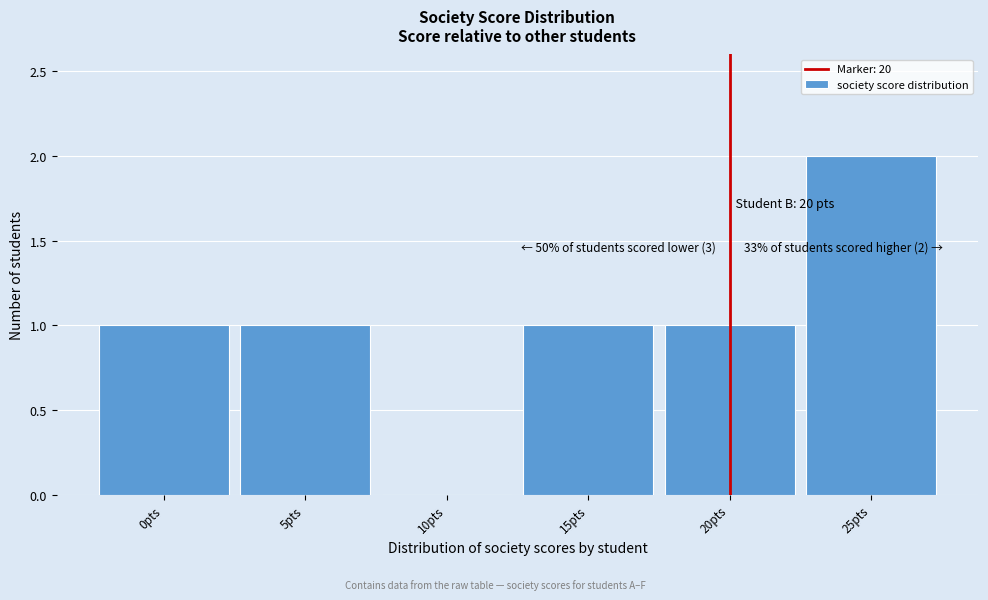

Over which range of the x-axis is the bar tallest?

22.5 to 27.5